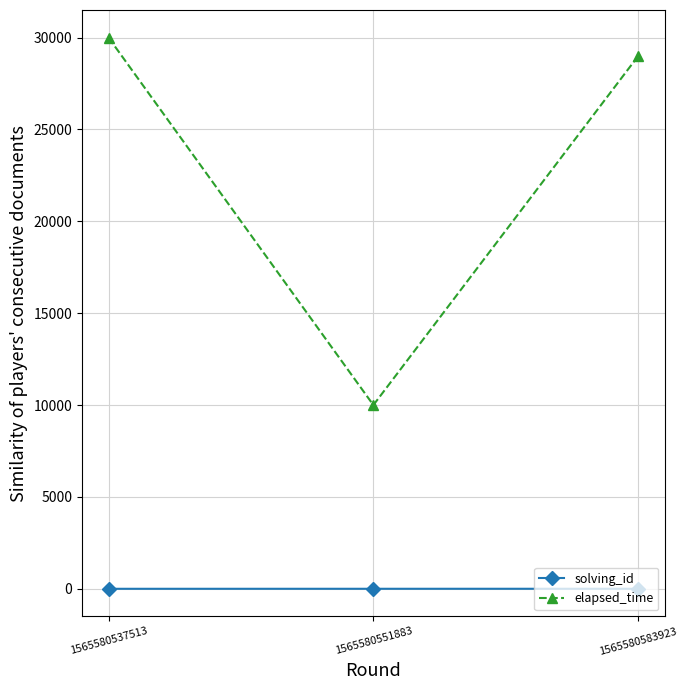

Does the chart display data point markers on the line(s)?

Yes